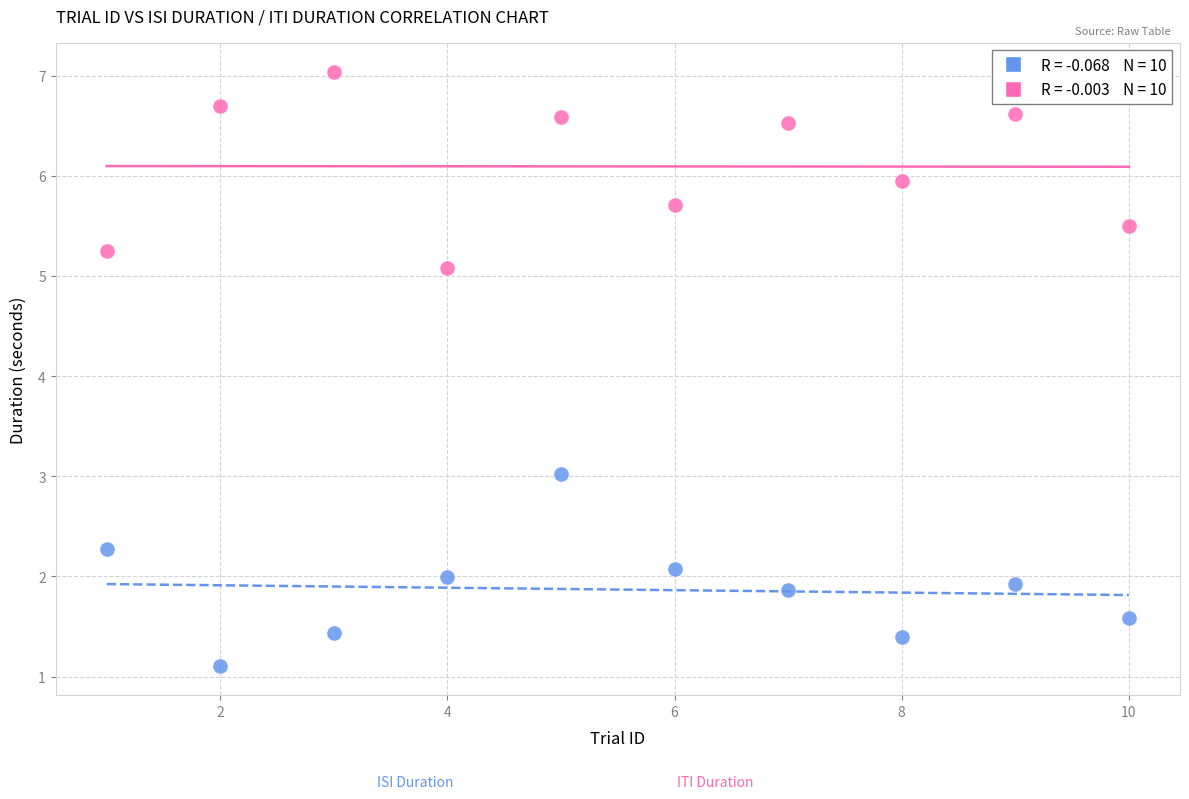

Across all series, what Y value is closest to 4?

3.0